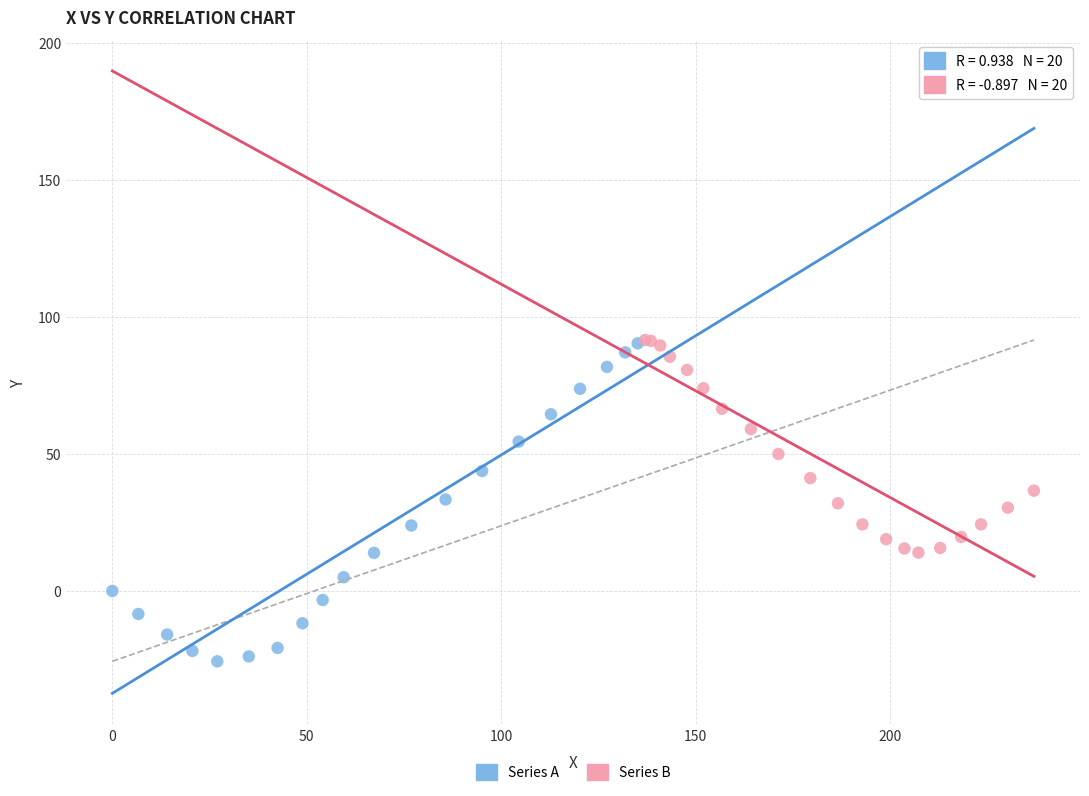

Which series contains the lowest Y value?

Series A